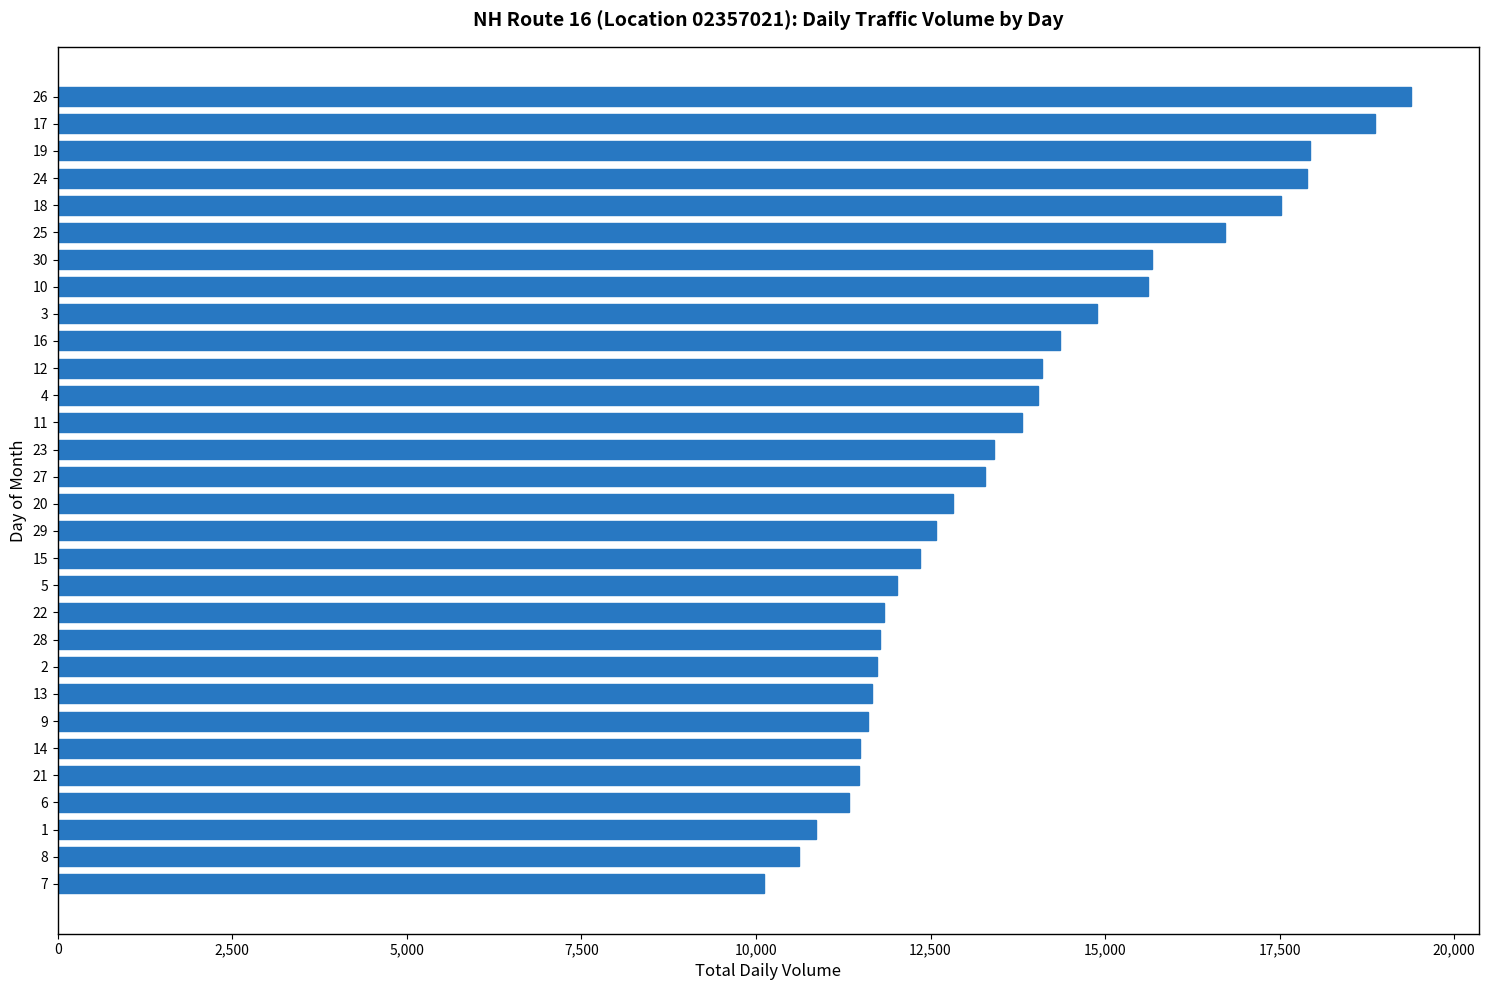

Which label corresponds to the largest value in the chart?

26